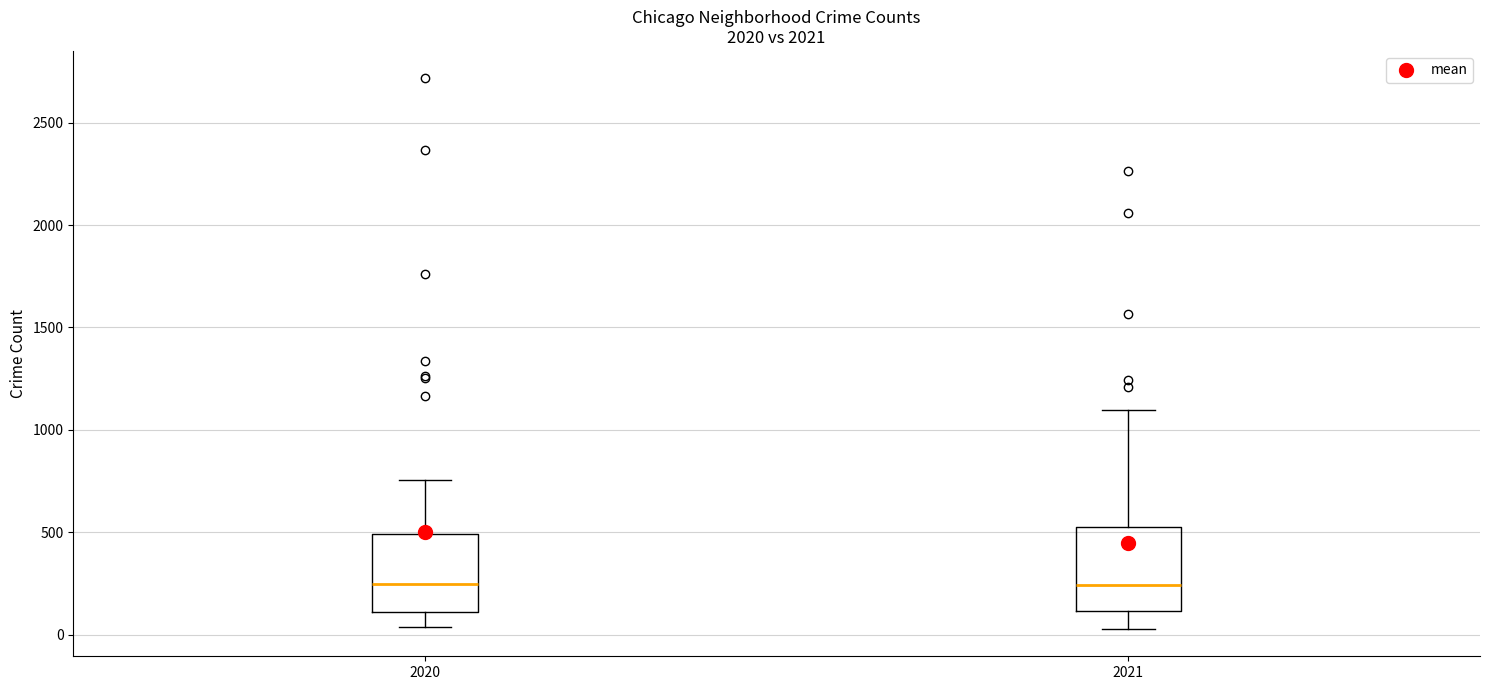

Reading left to right, transcribe this box plot: for each box, give where its median line is, the range the box spans, and where its two whiskers end, as read against the y-axis. The values are not printed on the chart, so give them approximately, as read against the axis.

2020: median 250, box 100 to 500, whiskers 50 to 750
2021: median 250, box 100 to 500, whiskers 50 to 1100